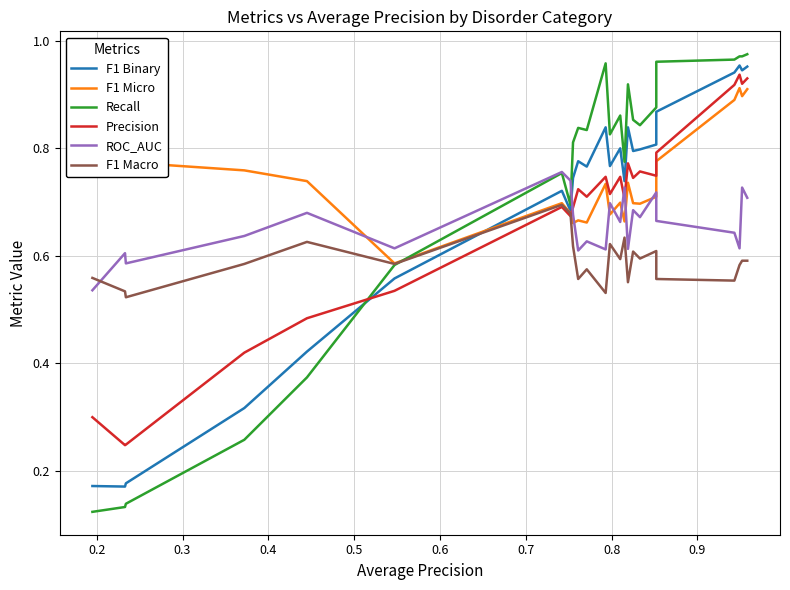

What is the label of the 23rd point from the right?

0.2